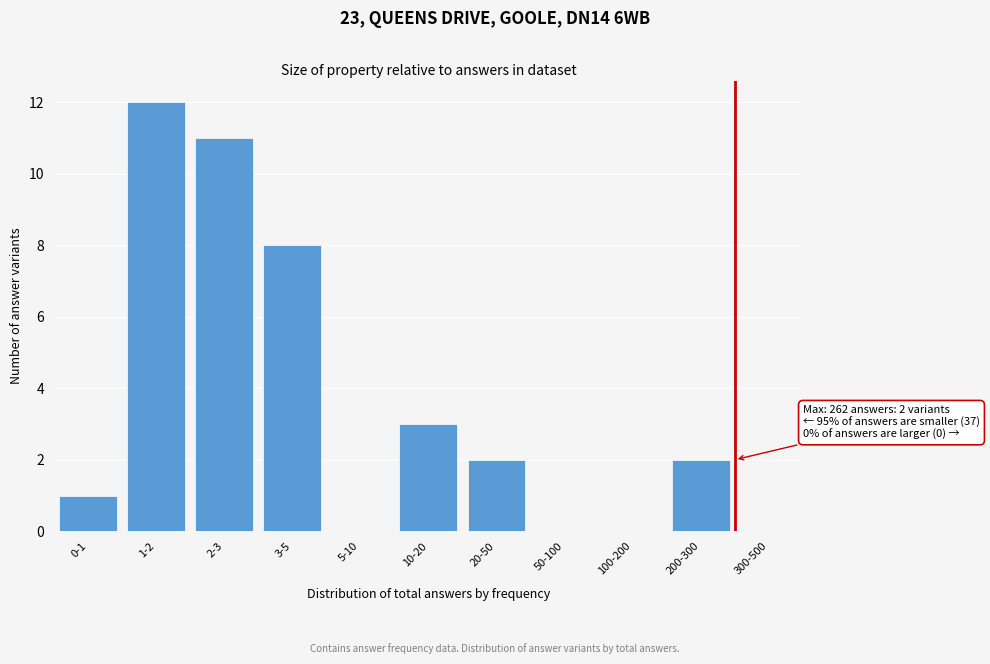

Reading left to right, list all the values displayed in this chart.

0-1=1	1-2=12	2-3=11	3-5=8	5-10=0	10-20=3	20-50=2	50-100=0	100-200=0	200-300=2	300-500=0